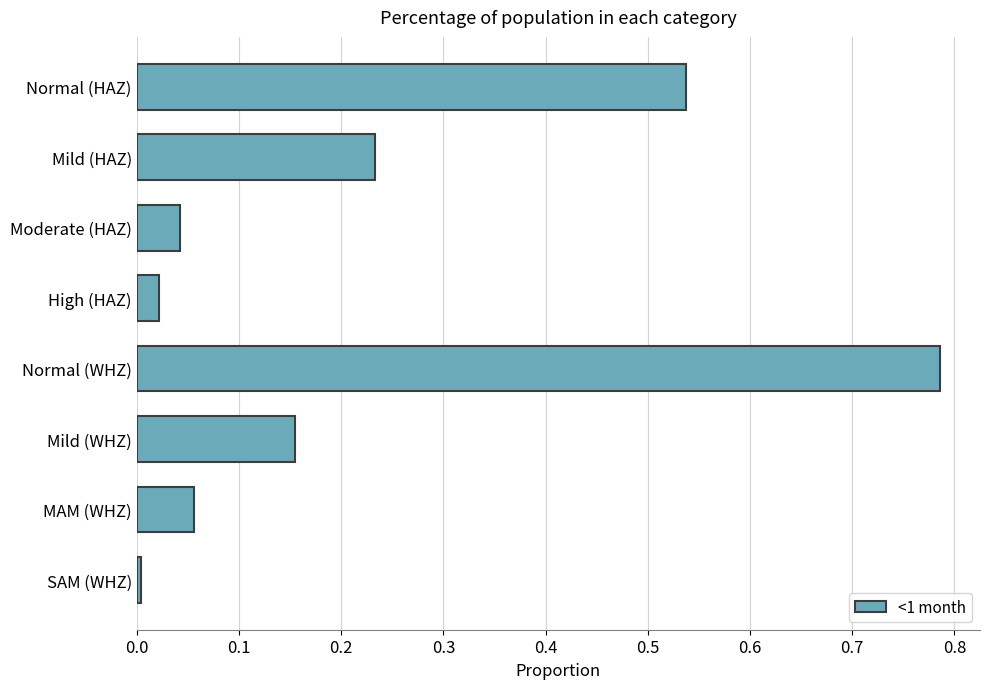

The chart shows a value of 0.0 at Moderate (HAZ). True or false?

True